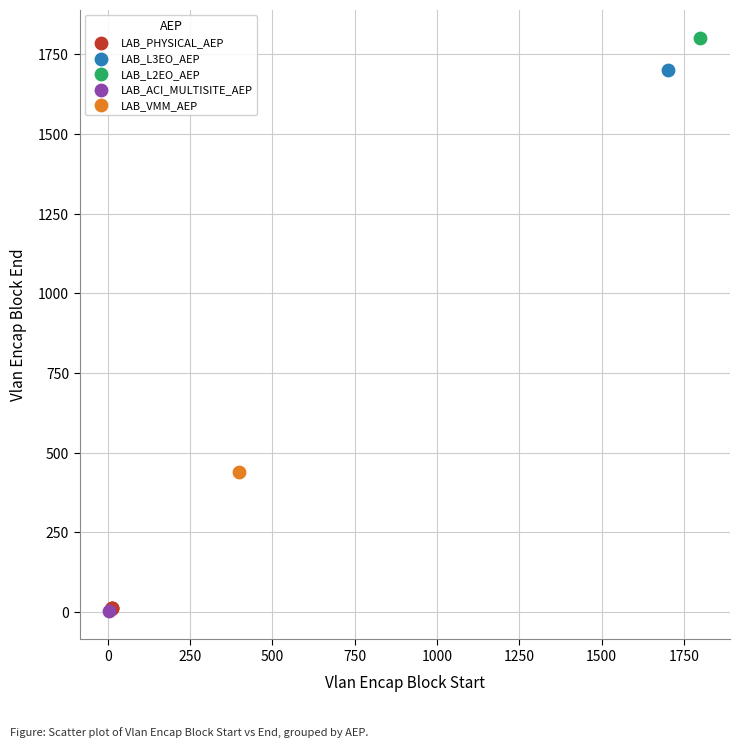

What are all the series names shown in the legend?

LAB_PHYSICAL_AEP, LAB_L3EO_AEP, LAB_L2EO_AEP, LAB_ACI_MULTISITE_AEP, LAB_VMM_AEP